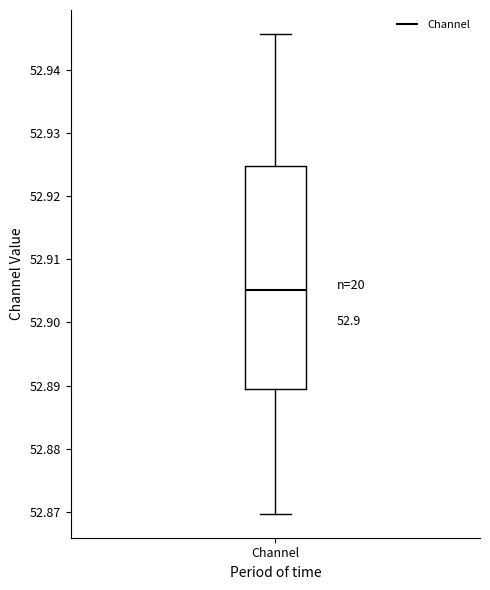

Transcribe this box plot: give where the median line is, the range the box spans, and where the two whiskers end, as read against the y-axis. The values are not printed on the chart, so give them approximately, as read against the axis.

median 52.905, box 52.889 to 52.925, whiskers 52.870 to 52.946